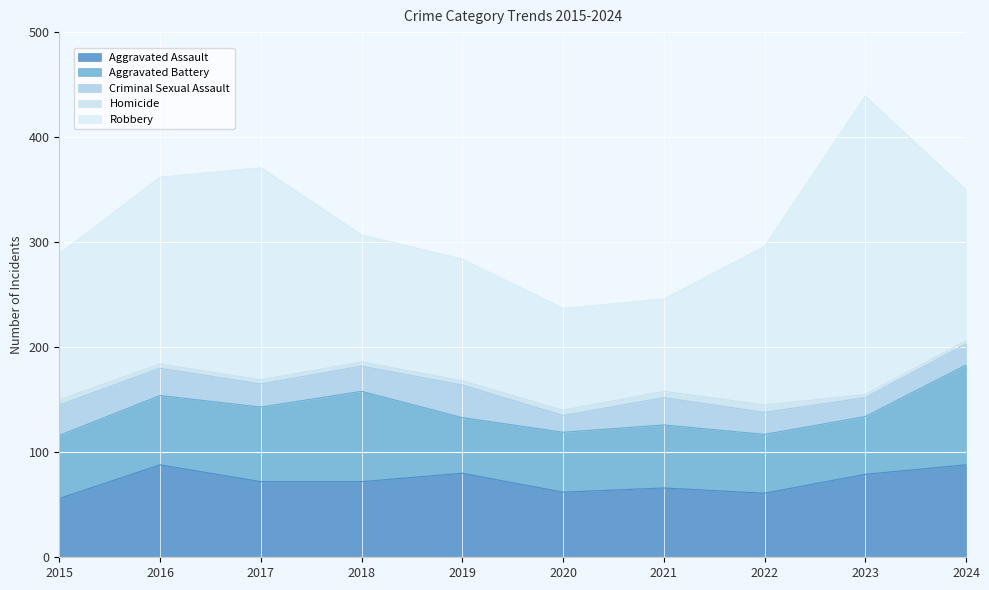

Which series has the largest range (max minus min)?

Robbery